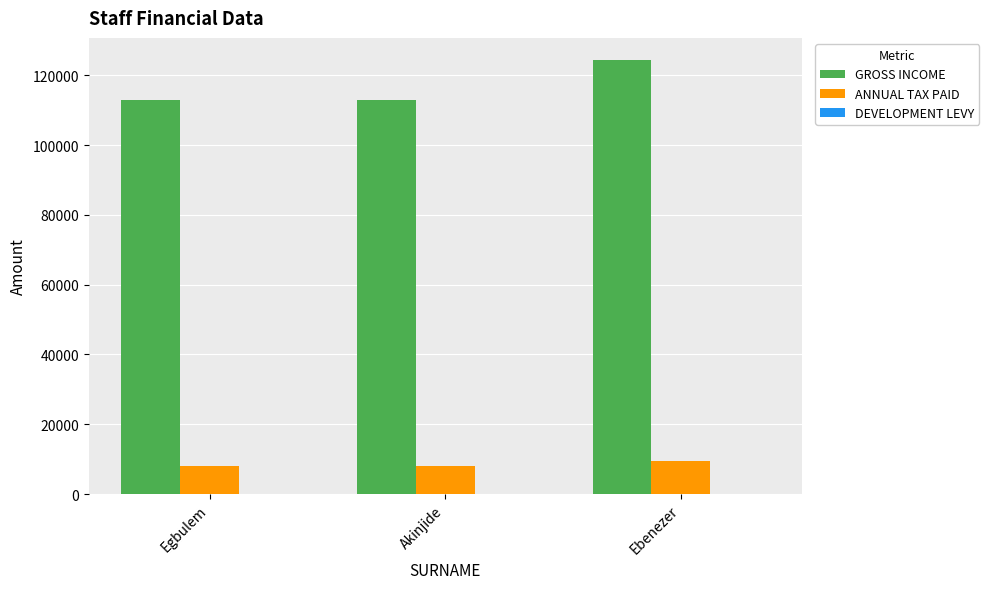

At which category is the sum across all series the highest?

Ebenezer